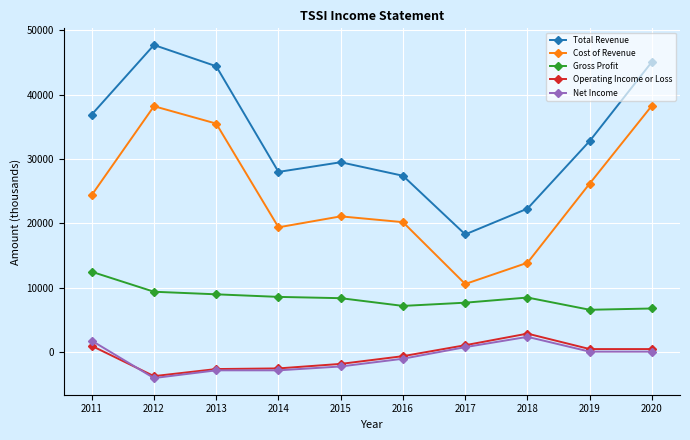

Count the number of data series in this chart.

5